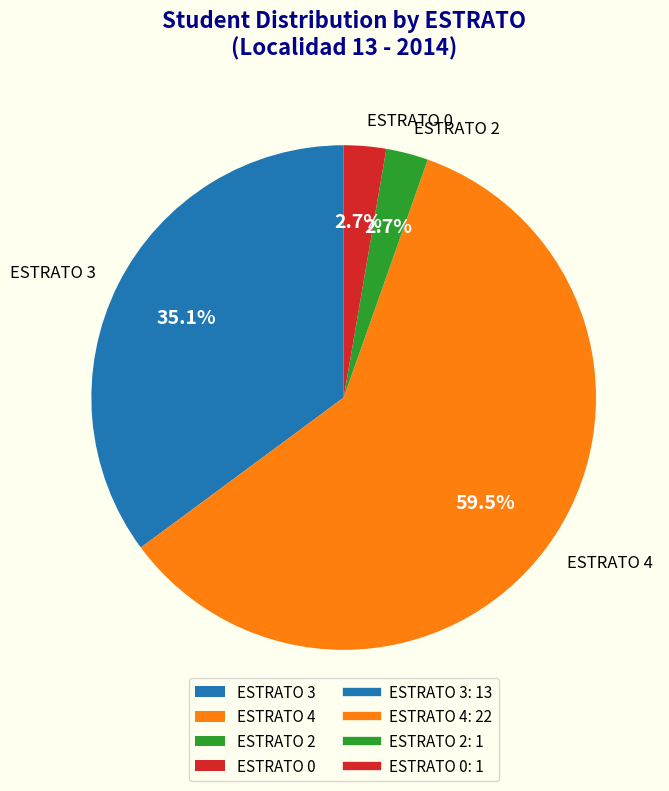

Do ESTRATO 3 and ESTRATO 2 together represent more than half of the pie?

No